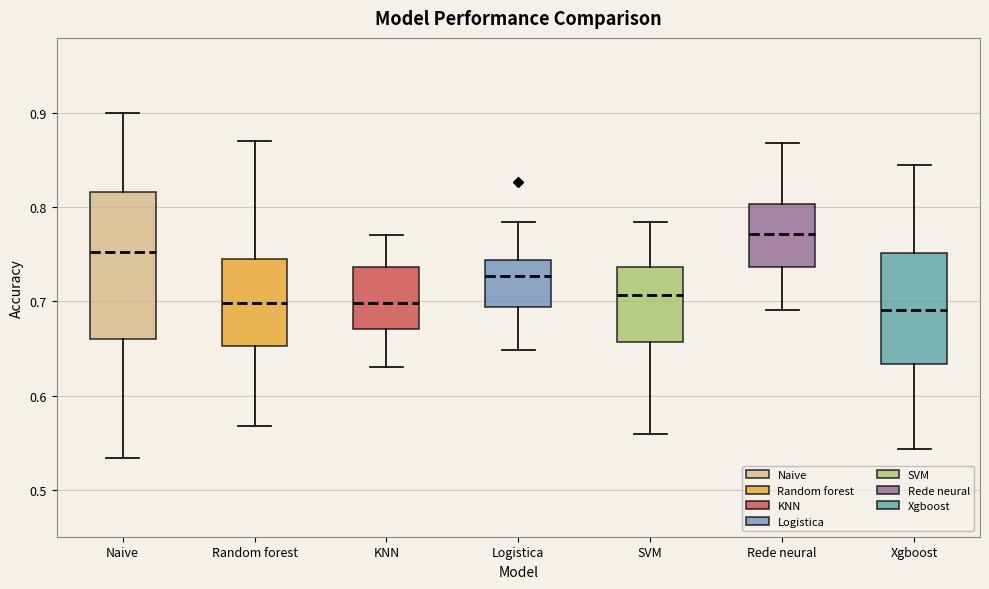

Reading left to right, read every box against the y-axis: the position of its median line, the range the box covers, and the ends of its whiskers. The values are not printed on the chart, so give them approximately, as read against the axis.

Naive: median 0.75, box 0.66 to 0.82, whiskers 0.53 to 0.90
Random forest: median 0.70, box 0.65 to 0.75, whiskers 0.57 to 0.87
KNN: median 0.70, box 0.67 to 0.74, whiskers 0.63 to 0.77
Logistica: median 0.73, box 0.69 to 0.74, whiskers 0.65 to 0.78
SVM: median 0.71, box 0.66 to 0.74, whiskers 0.56 to 0.78
Rede neural: median 0.77, box 0.74 to 0.80, whiskers 0.69 to 0.87
Xgboost: median 0.69, box 0.63 to 0.75, whiskers 0.54 to 0.85